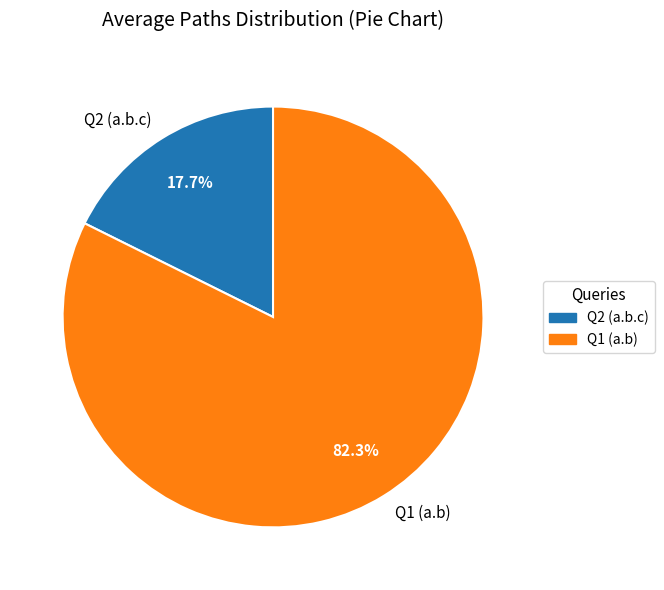

Rank the categories by value from lowest to highest.

Q2 (a.b.c), Q1 (a.b)